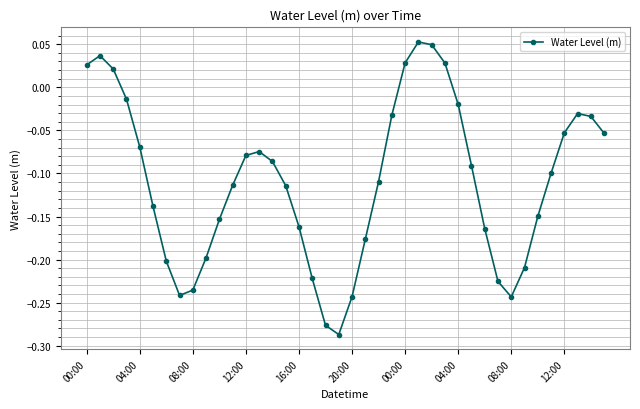

What is the sum of all values?

-4.4